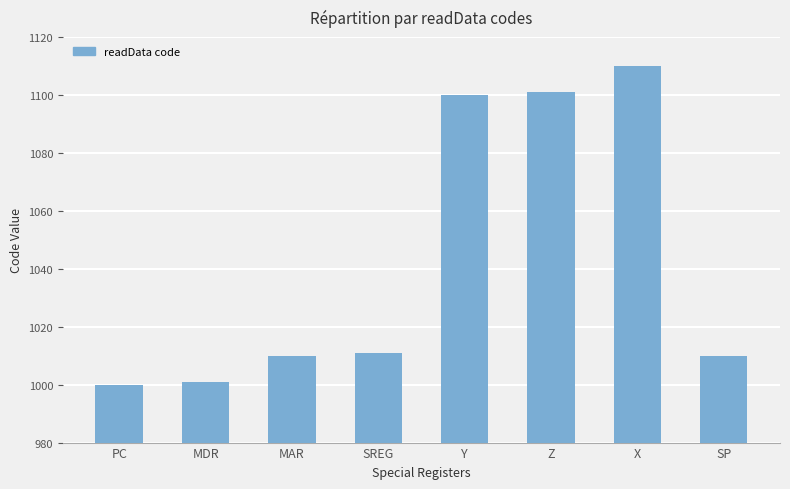

What is the smallest value displayed?

1000